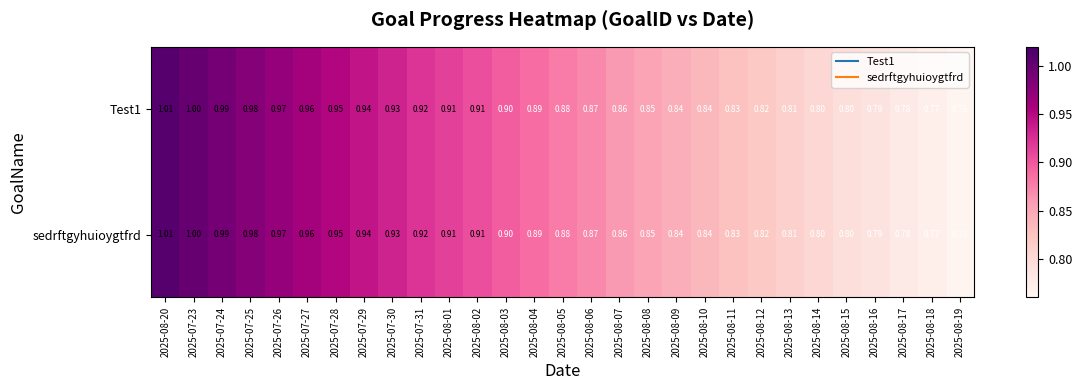

Is the value of Test1 at 2025-08-19 greater than the value of sedrftgyhuioygtfrd at 2025-08-14?

No